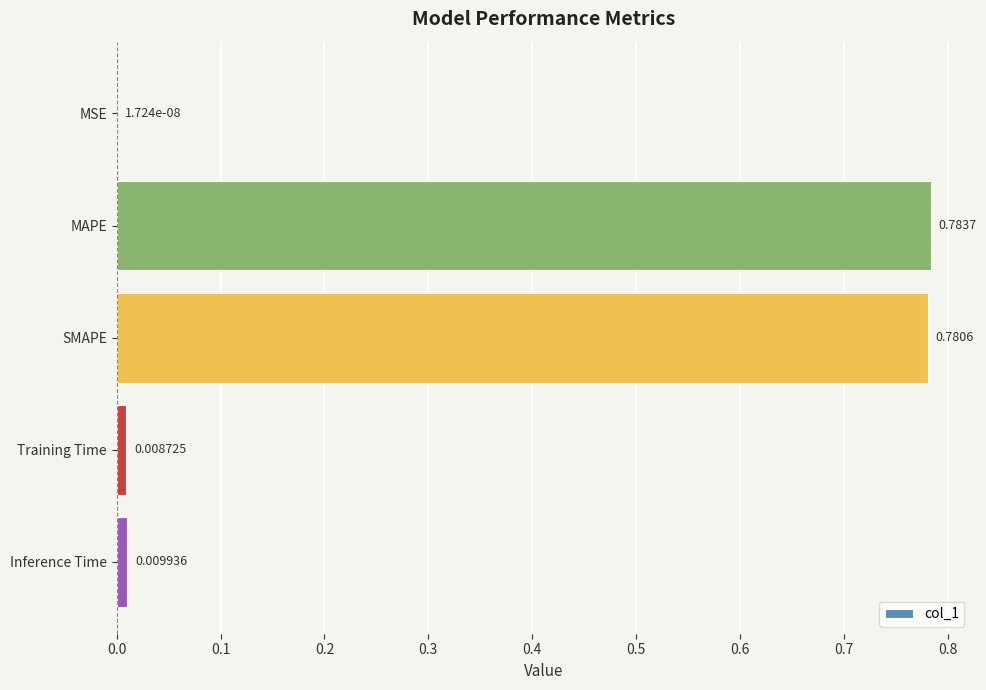

Where is the data nearest to the value 0?

MSE